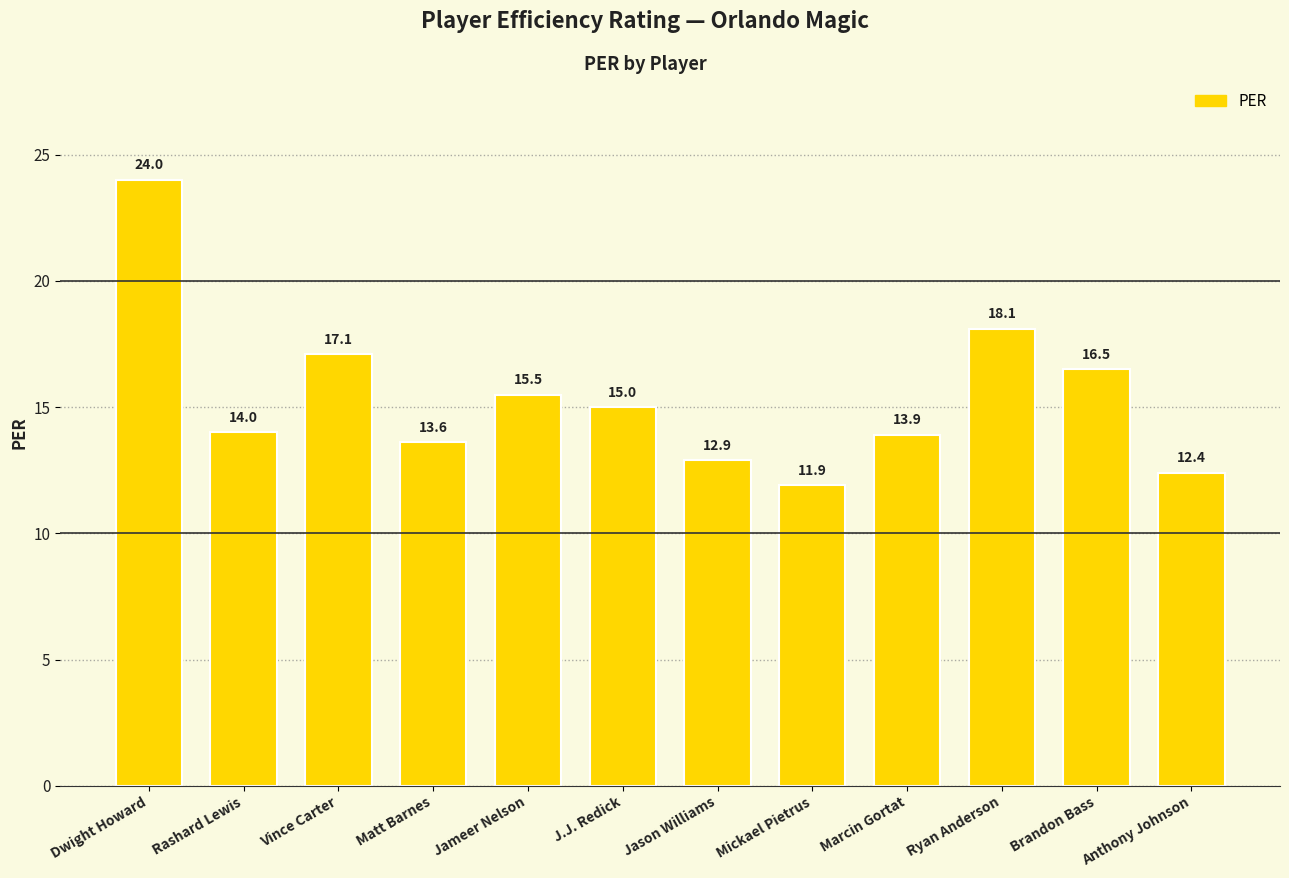

How many values are below 15?

6